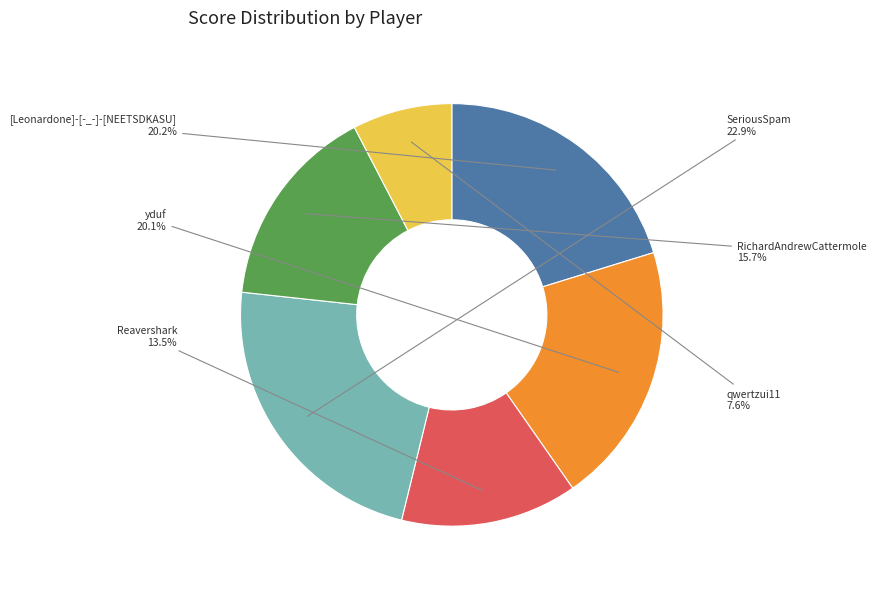

To the nearest percent, what percentage of the pie is qwertzui11?

8%